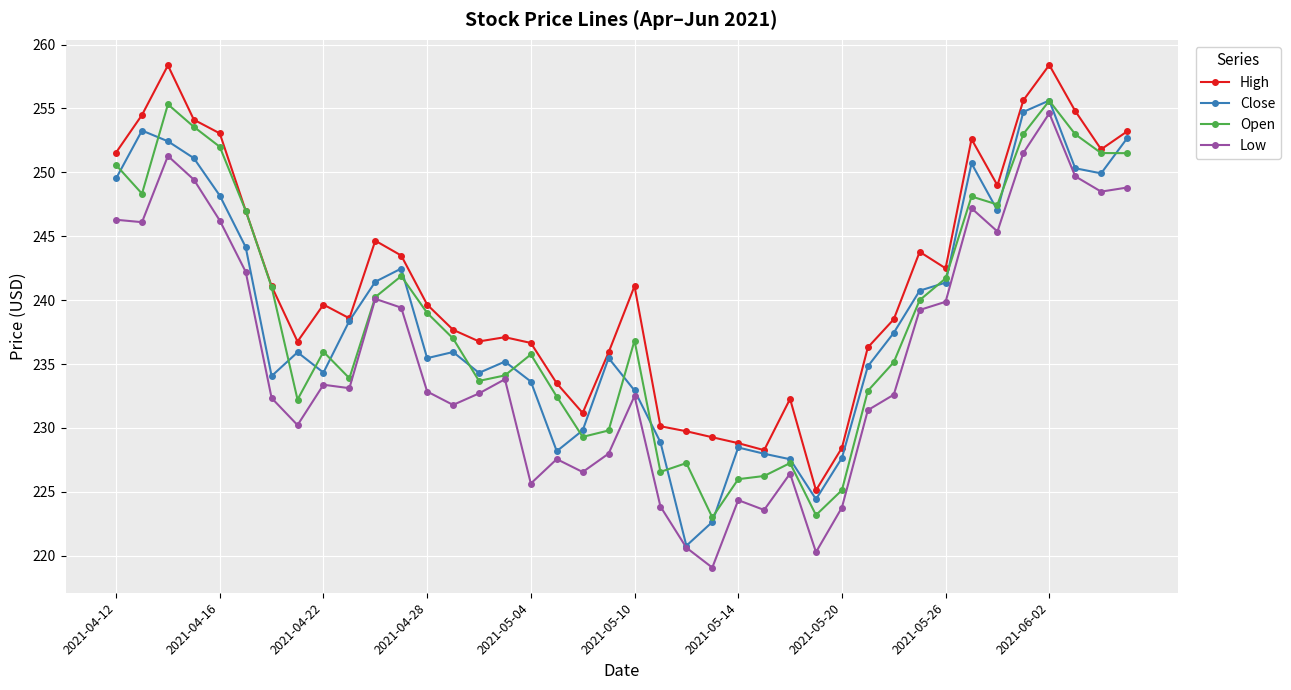

True or false: Low has more than 2 interior local peaks.

True